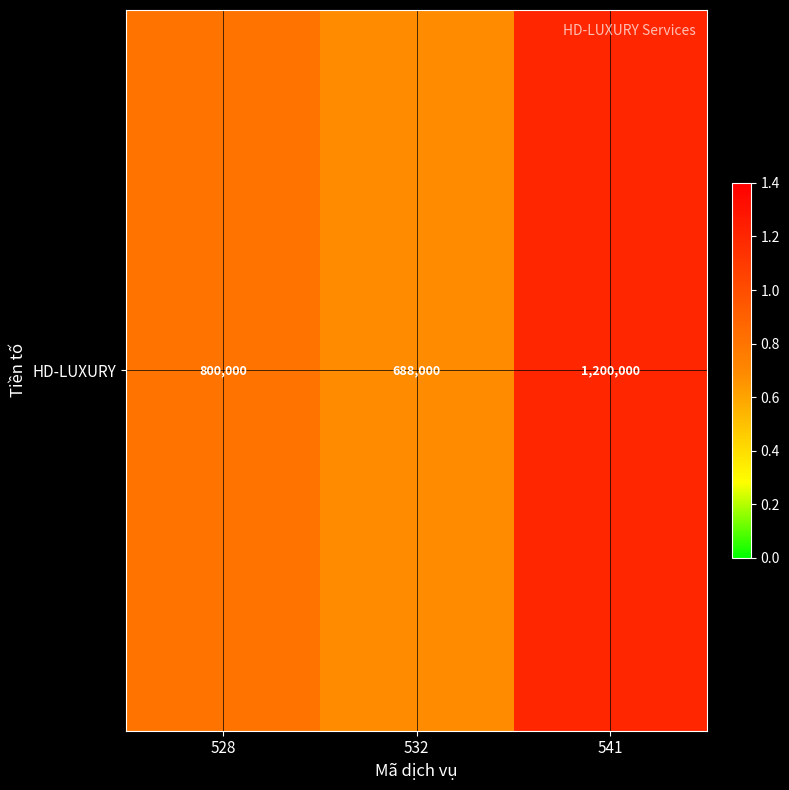

How many values exceed 800000?

1